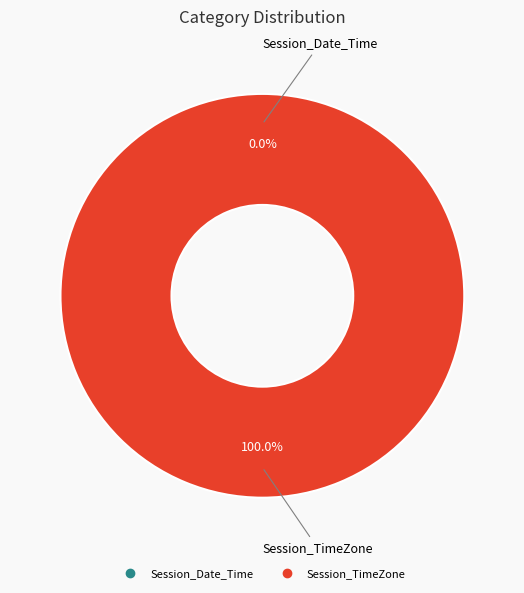

How many segments does this pie chart have?

2